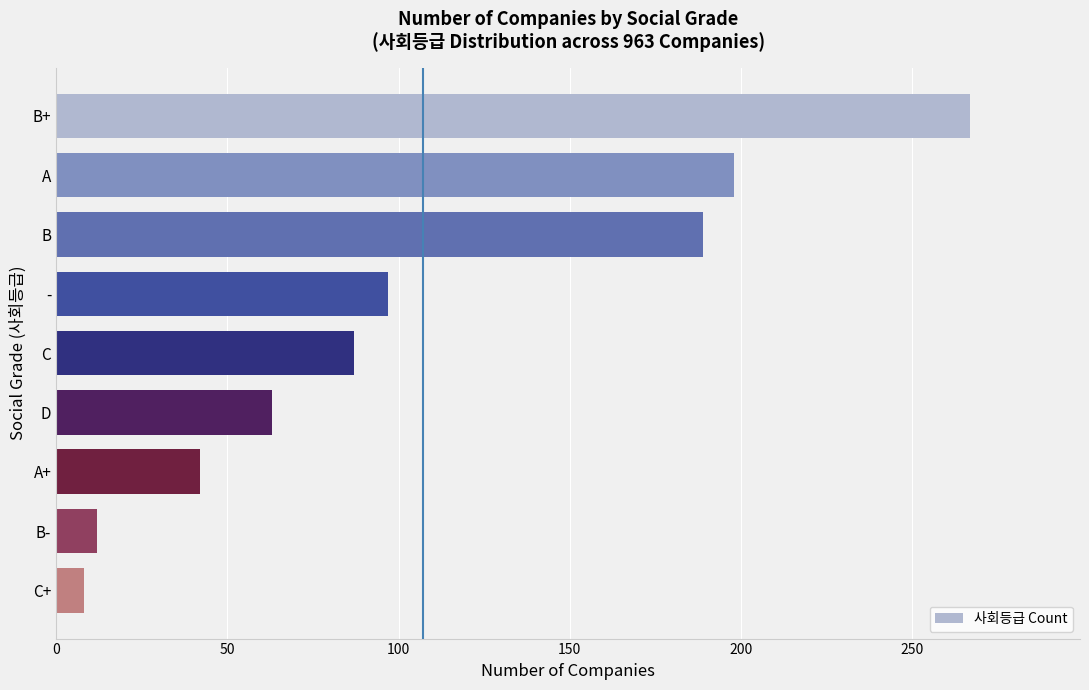

Is it true that the value at B is 189?

True